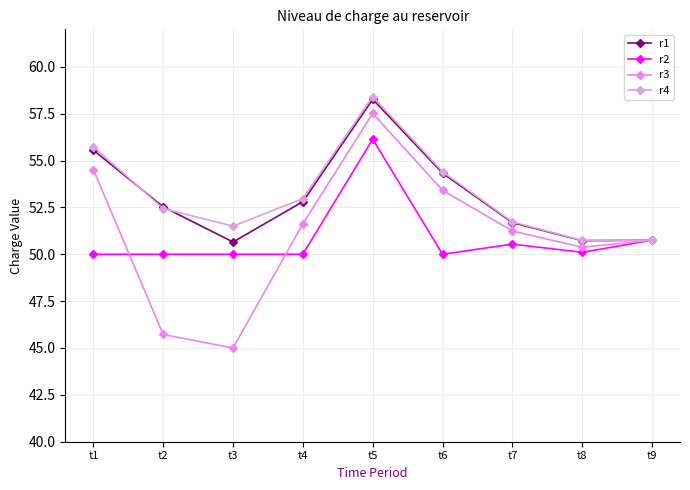

True or false: r1 and r2 intersect in this chart.

False